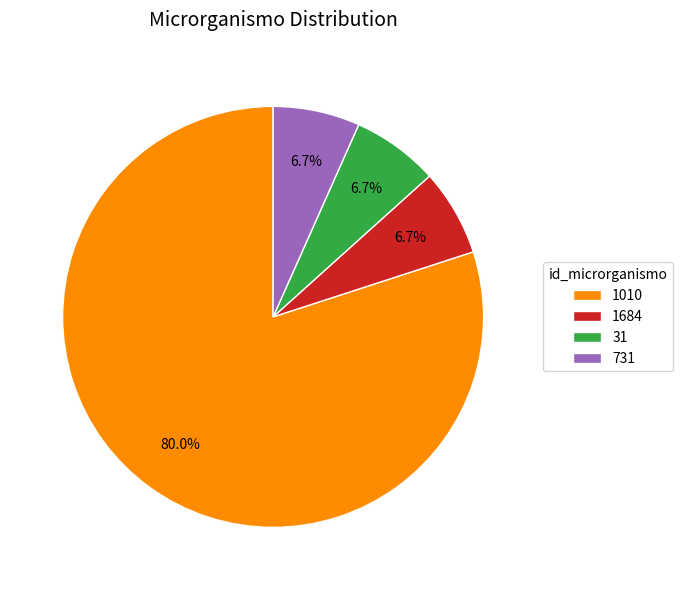

To the nearest percent, what portion does 31 represent?

7%